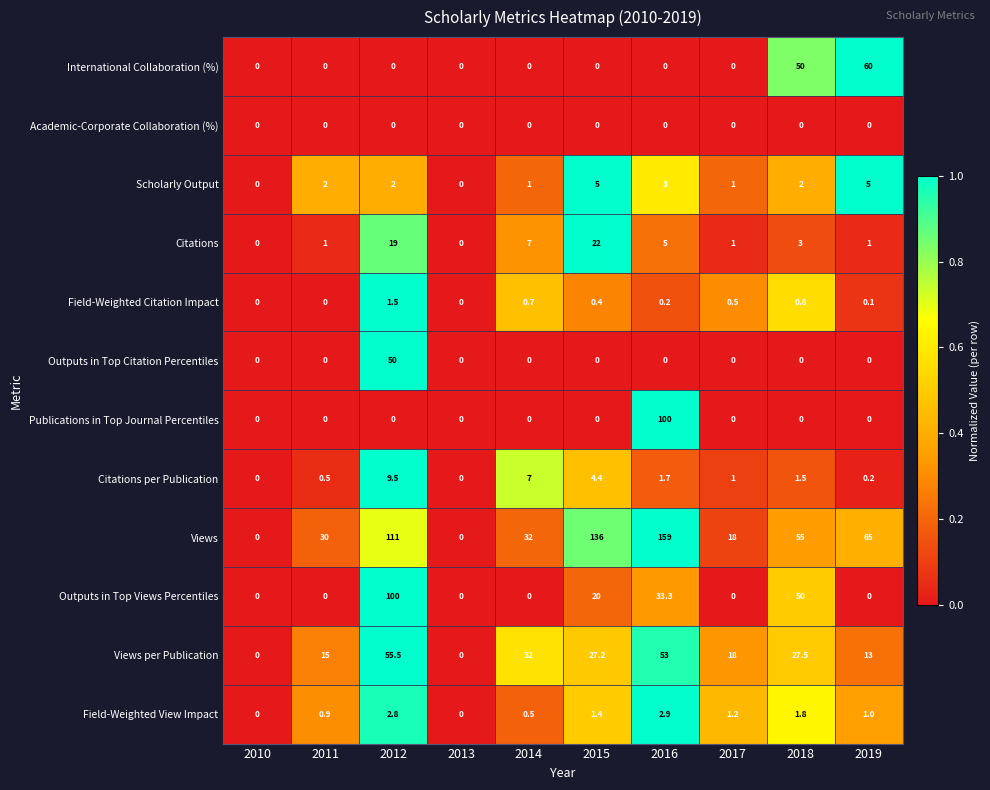

Which category has the highest value across all series?

2016